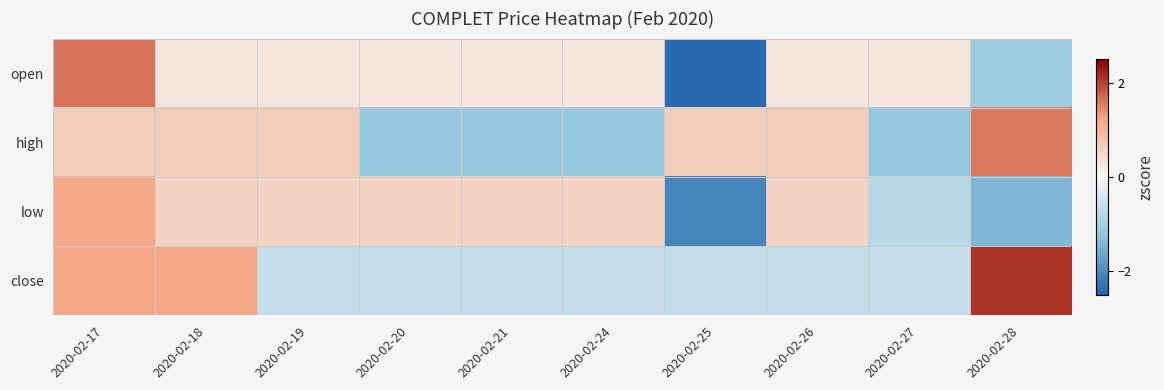

What is the spread (max minus min) of values at 2020-02-27?

1.4